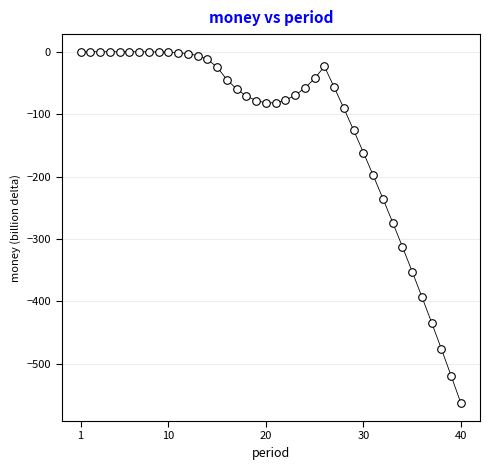

What Y value in the scatter plot is closest to -281?

-273.7